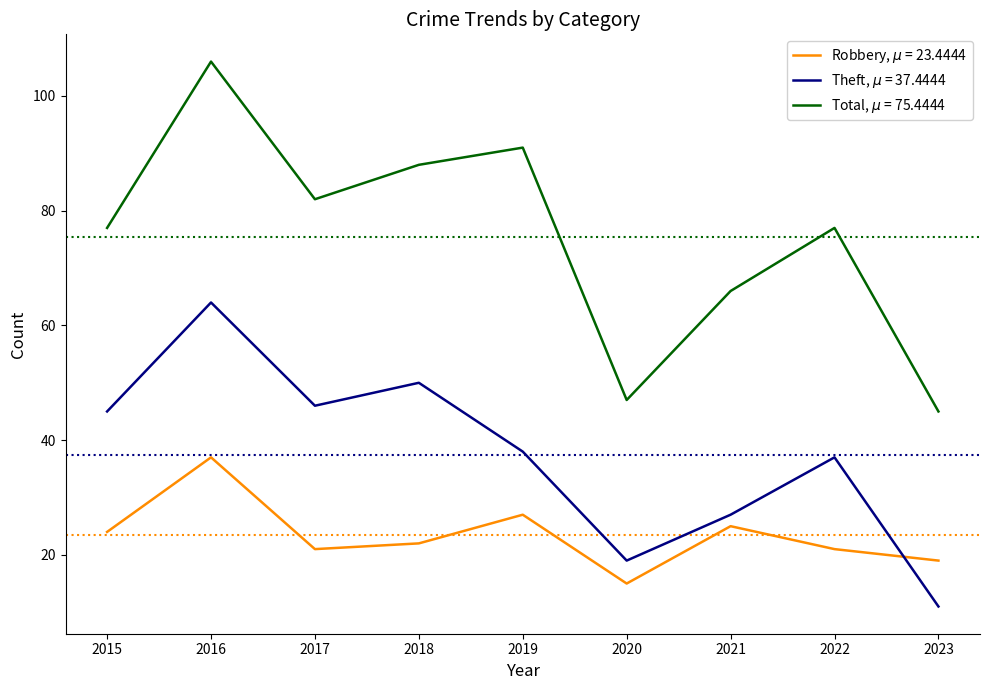

At which category is the sum across all series the highest?

2016